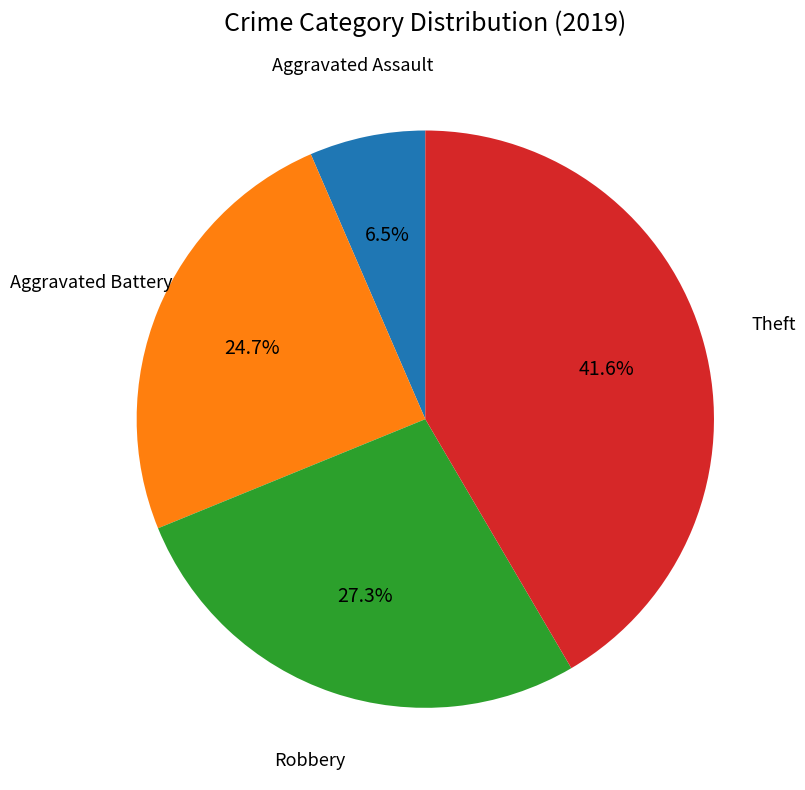

Combined, do Robbery and Aggravated Assault account for over 50%?

No